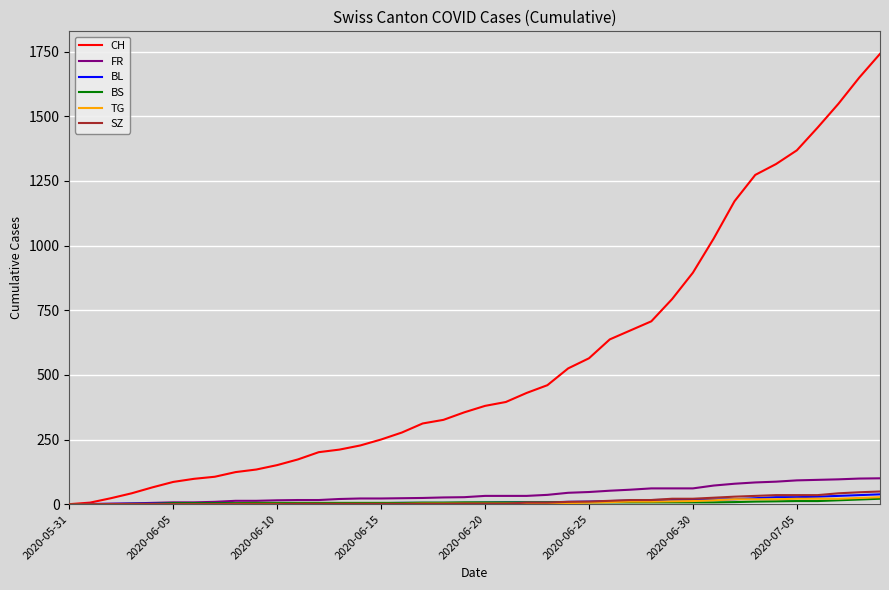

Which series has the largest total across all categories?

CH